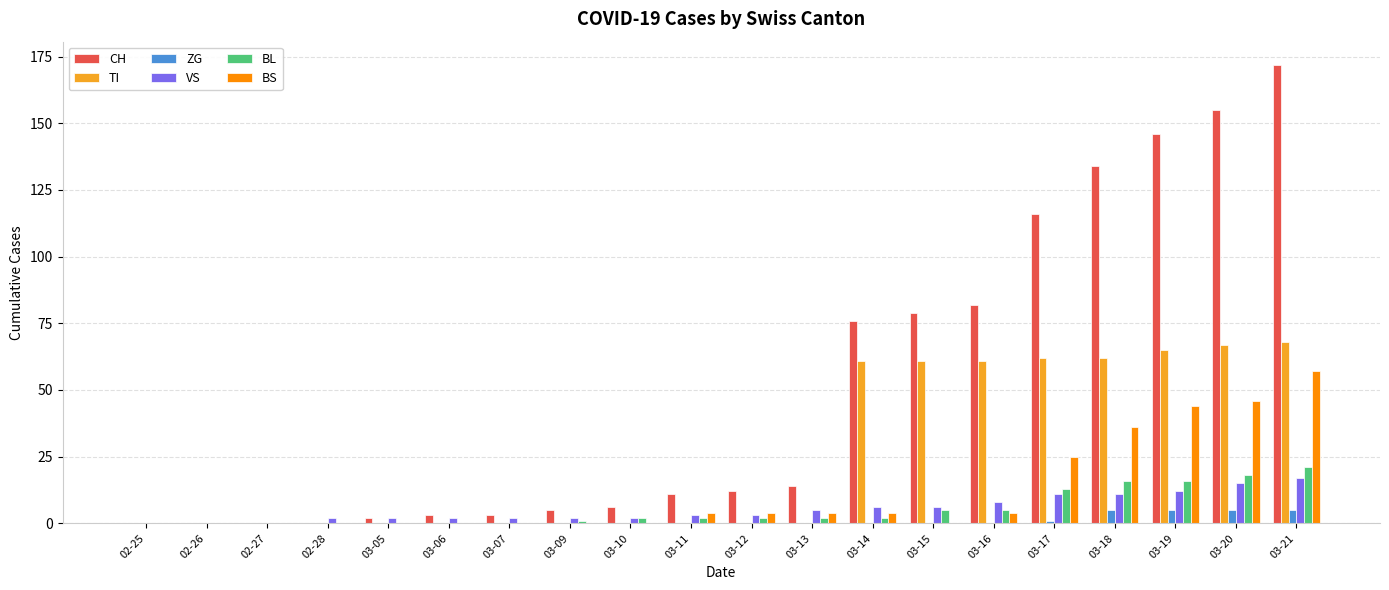

At which category does the chart reach its peak across all series?

03-21